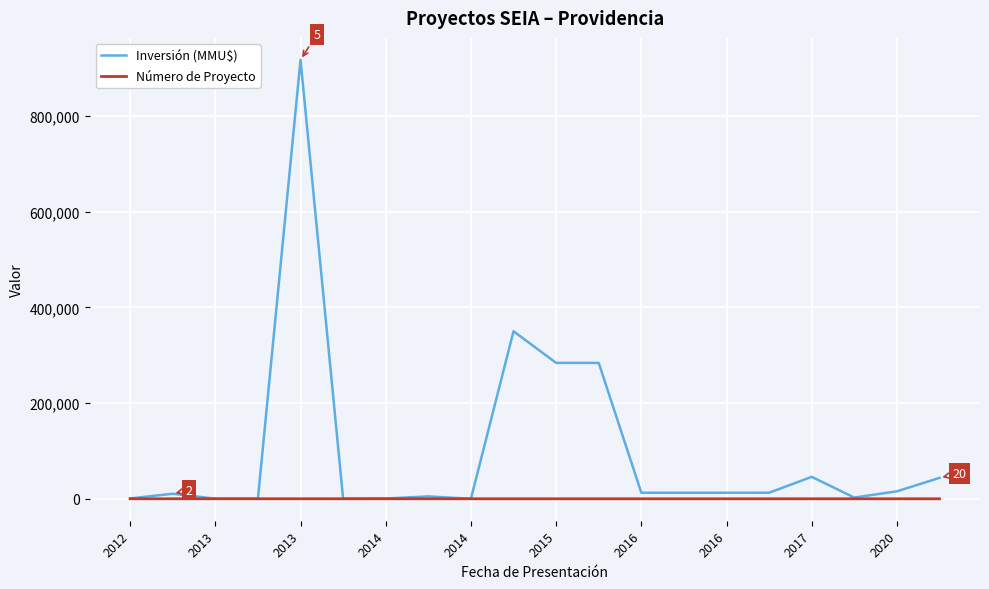

Which series has the largest total across all categories?

Inversión (MMU$)